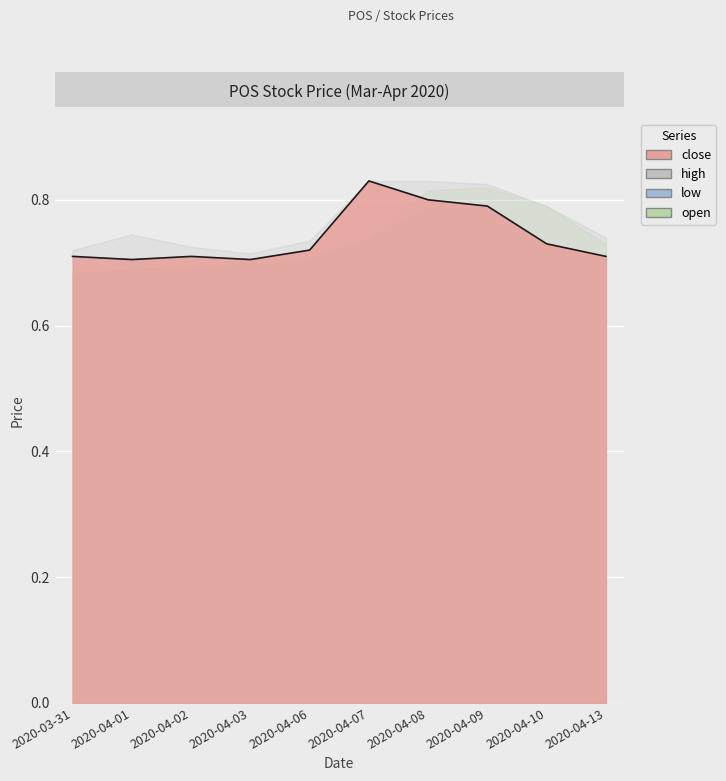

Which category has the lowest value across all series?

2020-03-31